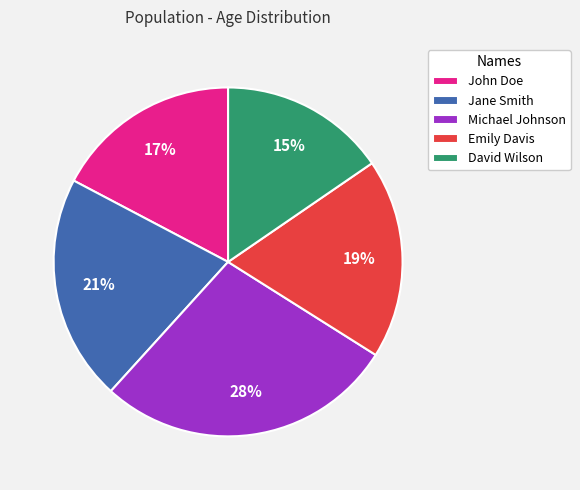

To the nearest percent, what is the combined percentage of Jane Smith and Michael Johnson?

49%